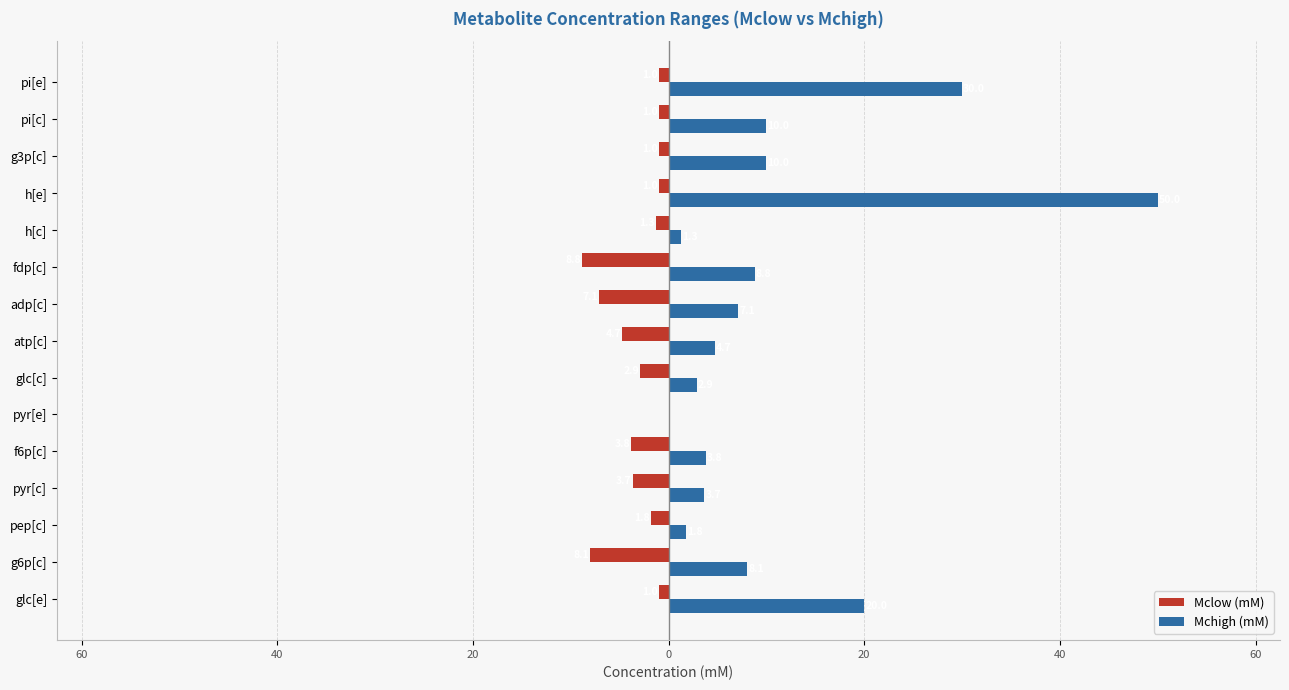

What are all the series names shown in the legend?

Mclow (mM), Mchigh (mM)